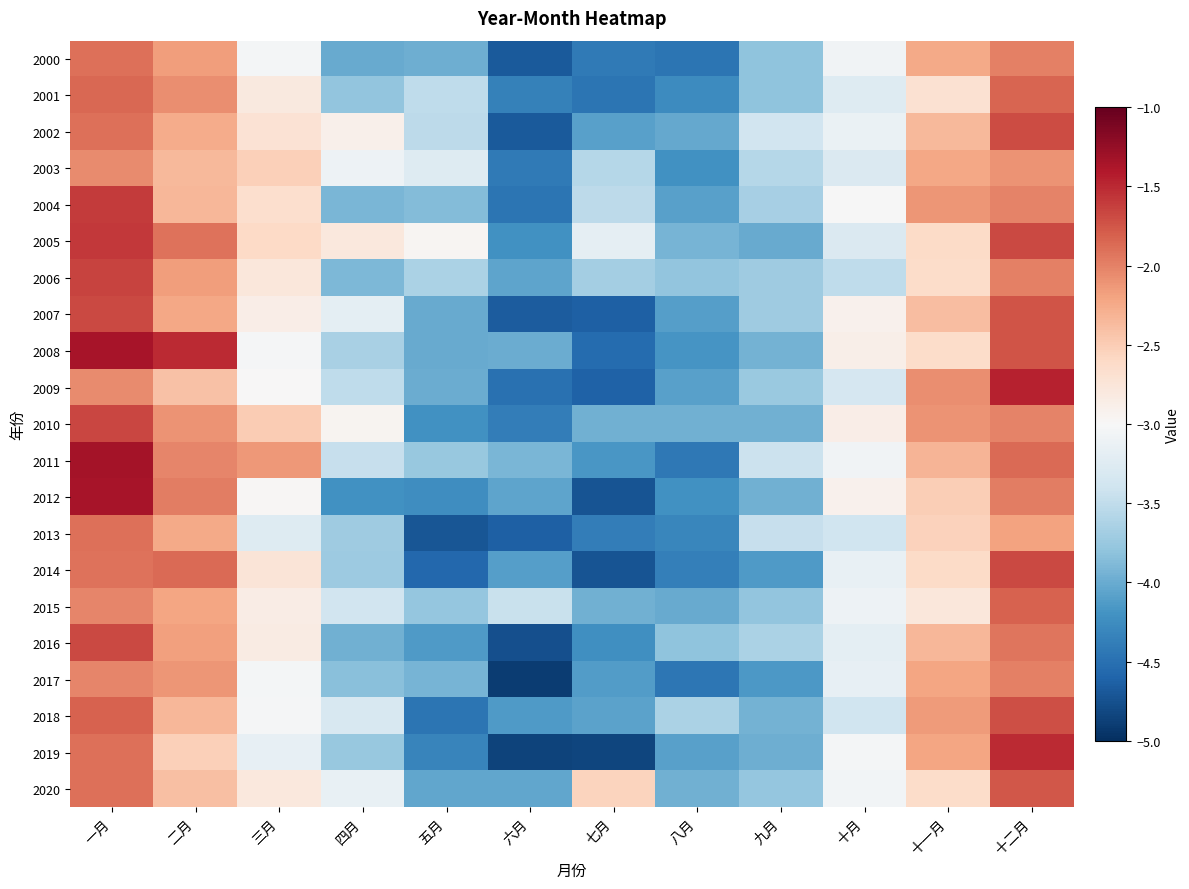

Reading left to right, what are all the values shown in this chart?

2000: 一月=-1.9	二月=-2.2	三月=-3.0	四月=-4.0	五月=-4.0	六月=-4.7	七月=-4.4	八月=-4.5	九月=-3.8	十月=-3.1	十一月=-2.2	十二月=-2.0
2001: 一月=-1.9	二月=-2.1	三月=-2.8	四月=-3.8	五月=-3.5	六月=-4.3	七月=-4.5	八月=-4.3	九月=-3.8	十月=-3.3	十一月=-2.7	十二月=-1.8
2002: 一月=-1.9	二月=-2.3	三月=-2.7	四月=-2.9	五月=-3.5	六月=-4.7	七月=-4.1	八月=-4.0	九月=-3.4	十月=-3.1	十一月=-2.4	十二月=-1.7
2003: 一月=-2.1	二月=-2.4	三月=-2.5	四月=-3.1	五月=-3.3	六月=-4.4	七月=-3.6	八月=-4.2	九月=-3.6	十月=-3.3	十一月=-2.2	十二月=-2.1
2004: 一月=-1.6	二月=-2.3	三月=-2.7	四月=-3.9	五月=-3.9	六月=-4.5	七月=-3.5	八月=-4.1	九月=-3.7	十月=-3.0	十一月=-2.1	十二月=-2.0
2005: 一月=-1.6	二月=-1.9	三月=-2.6	四月=-2.8	五月=-3.0	六月=-4.2	七月=-3.2	八月=-3.9	九月=-4.0	十月=-3.3	十一月=-2.6	十二月=-1.7
2006: 一月=-1.7	二月=-2.2	三月=-2.8	四月=-3.9	五月=-3.6	六月=-4.1	七月=-3.7	八月=-3.8	九月=-3.7	十月=-3.5	十一月=-2.6	十二月=-2.0
2007: 一月=-1.7	二月=-2.2	三月=-2.9	四月=-3.2	五月=-4.0	六月=-4.7	七月=-4.6	八月=-4.1	九月=-3.7	十月=-2.9	十一月=-2.4	十二月=-1.7
2008: 一月=-1.4	二月=-1.5	三月=-3.0	四月=-3.7	五月=-4.0	六月=-4.0	七月=-4.5	八月=-4.2	九月=-3.9	十月=-2.9	十一月=-2.6	十二月=-1.7
2009: 一月=-2.1	二月=-2.4	三月=-3.0	四月=-3.5	五月=-4.0	六月=-4.5	七月=-4.6	八月=-4.1	九月=-3.7	十月=-3.3	十一月=-2.1	十二月=-1.5
2010: 一月=-1.7	二月=-2.1	三月=-2.5	四月=-2.9	五月=-4.2	六月=-4.4	七月=-4.0	八月=-4.0	九月=-4.0	十月=-2.9	十一月=-2.1	十二月=-2.0
2011: 一月=-1.3	二月=-2.0	三月=-2.1	四月=-3.5	五月=-3.8	六月=-3.9	七月=-4.2	八月=-4.4	九月=-3.4	十月=-3.1	十一月=-2.3	十二月=-1.9
2012: 一月=-1.4	二月=-2.0	三月=-3.0	四月=-4.2	五月=-4.2	六月=-4.0	七月=-4.7	八月=-4.2	九月=-4.0	十月=-2.9	十一月=-2.5	十二月=-2.0
2013: 一月=-1.9	二月=-2.2	三月=-3.3	四月=-3.7	五月=-4.7	六月=-4.6	七月=-4.4	八月=-4.3	九月=-3.5	十月=-3.4	十一月=-2.5	十二月=-2.2
2014: 一月=-1.9	二月=-1.9	三月=-2.7	四月=-3.7	五月=-4.6	六月=-4.1	七月=-4.7	八月=-4.4	九月=-4.1	十月=-3.1	十一月=-2.6	十二月=-1.7
2015: 一月=-2.0	二月=-2.2	三月=-2.9	四月=-3.4	五月=-3.8	六月=-3.5	七月=-4.0	八月=-4.0	九月=-3.8	十月=-3.1	十一月=-2.8	十二月=-1.8
2016: 一月=-1.7	二月=-2.2	三月=-2.8	四月=-4.0	五月=-4.1	六月=-4.8	七月=-4.2	八月=-3.8	九月=-3.6	十月=-3.2	十一月=-2.3	十二月=-1.9
2017: 一月=-2.0	二月=-2.1	三月=-3.0	四月=-3.8	五月=-3.9	六月=-4.9	七月=-4.1	八月=-4.4	九月=-4.1	十月=-3.2	十一月=-2.2	十二月=-2.0
2018: 一月=-1.8	二月=-2.3	三月=-3.0	四月=-3.3	五月=-4.5	六月=-4.1	七月=-4.1	八月=-3.6	九月=-4.0	十月=-3.4	十一月=-2.1	十二月=-1.7
2019: 一月=-1.9	二月=-2.5	三月=-3.2	四月=-3.8	五月=-4.3	六月=-4.8	七月=-4.8	八月=-4.1	九月=-4.0	十月=-3.0	十一月=-2.2	十二月=-1.5
2020: 一月=-1.9	二月=-2.4	三月=-2.8	四月=-3.2	五月=-4.0	六月=-4.0	七月=-2.6	八月=-4.0	九月=-3.8	十月=-3.1	十一月=-2.6	十二月=-1.8